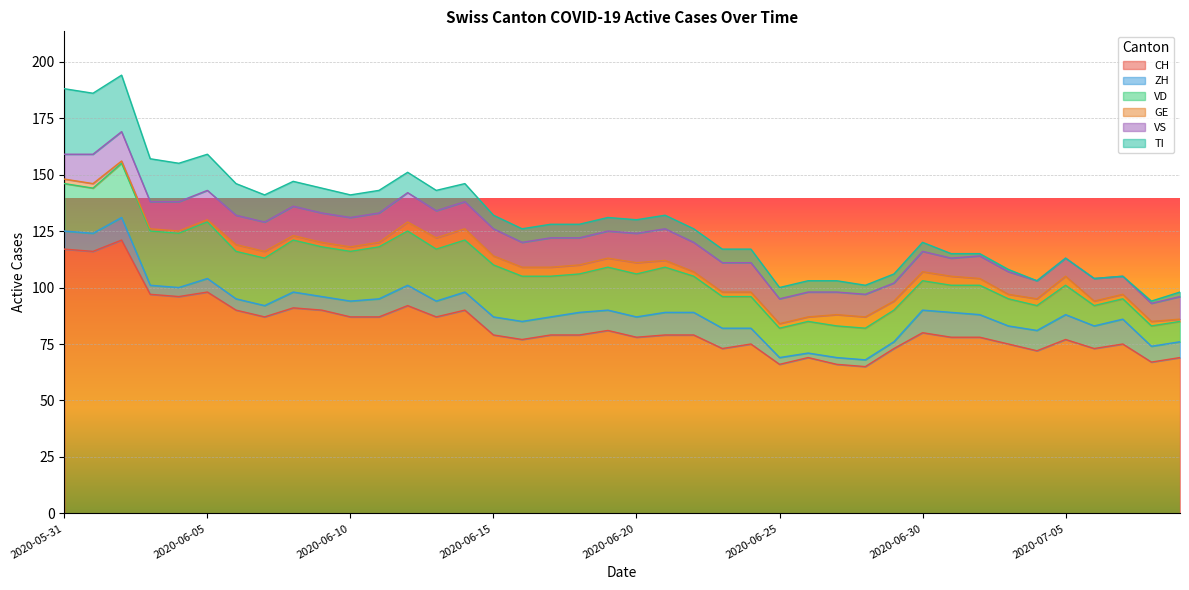

Which has a higher value, 2020-06-18 or 2020-06-07?

2020-06-07